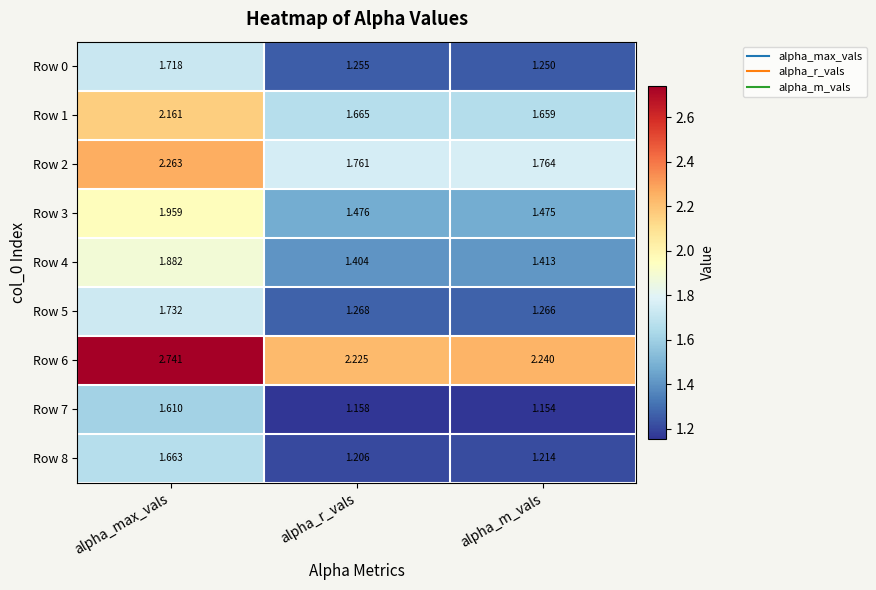

Which category has the highest value across all series?

alpha_max_vals